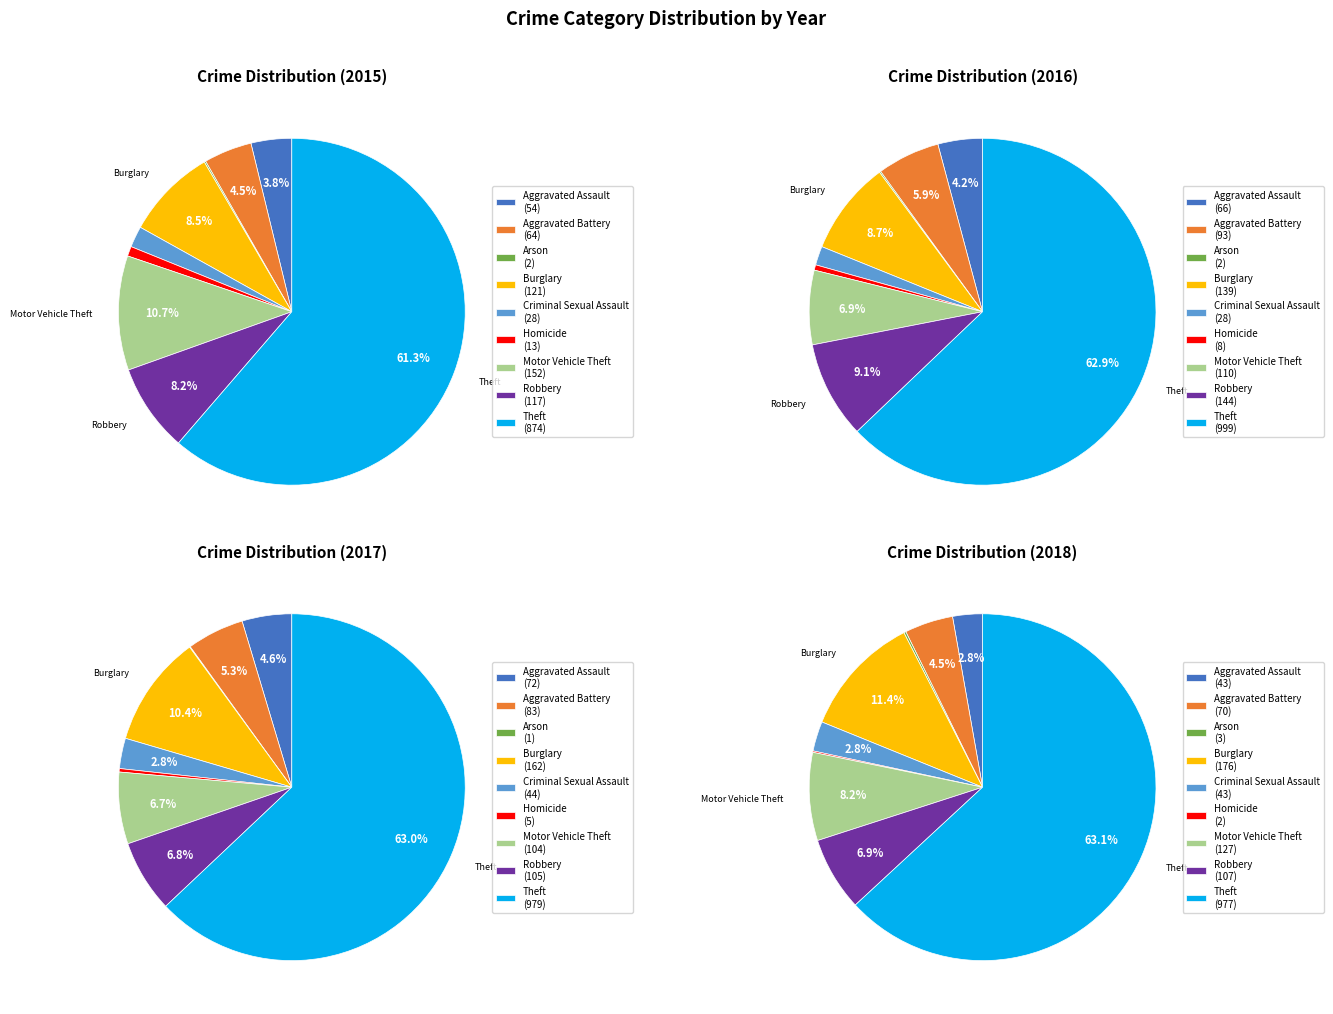

At Arson, list the series in order from largest to smallest.

2018, 2015, 2016, 2017